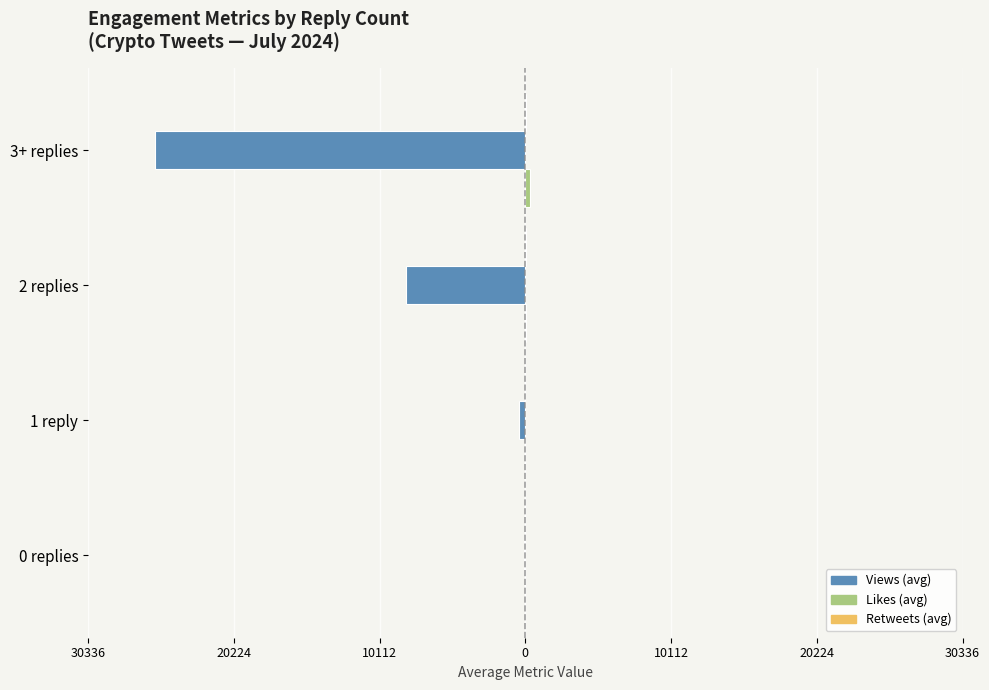

How many values in the Retweets (avg) series are below 14?

2